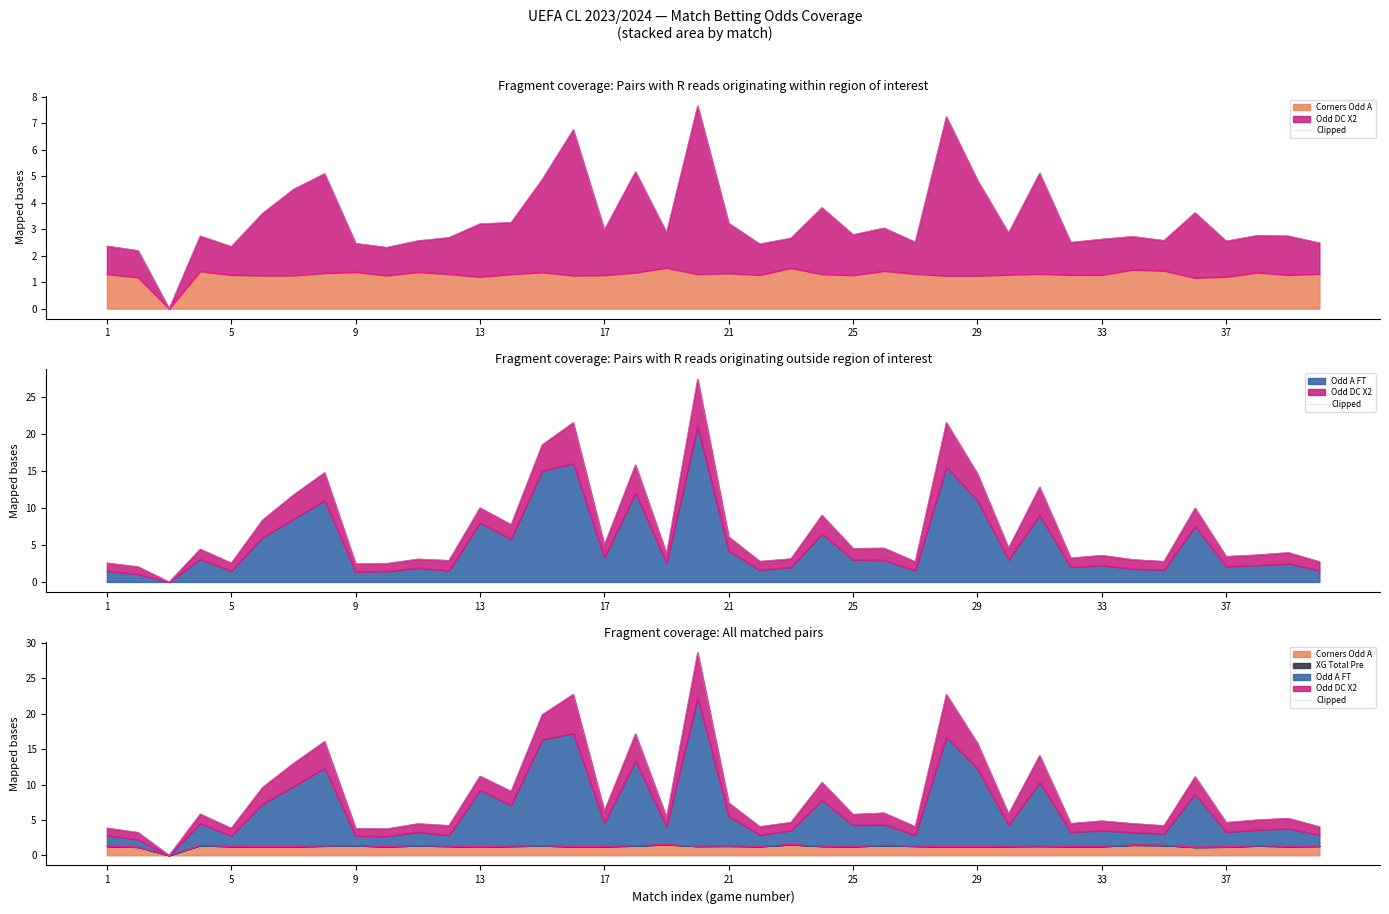

What is the greatest value displayed?

28.6